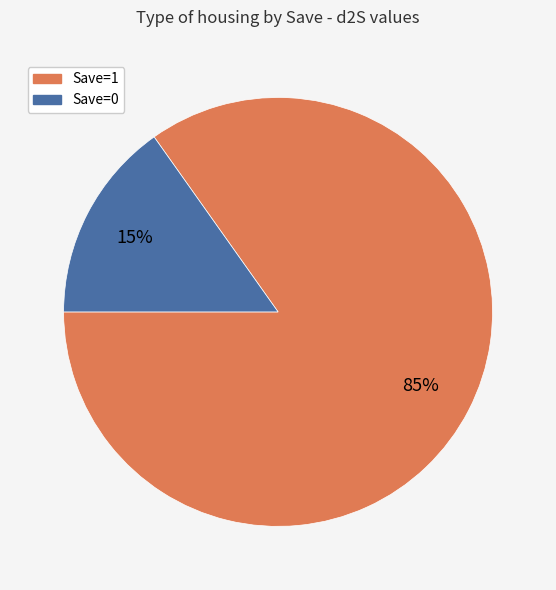

To the nearest percent, what is the difference between the largest and smallest slice percentages?

70%